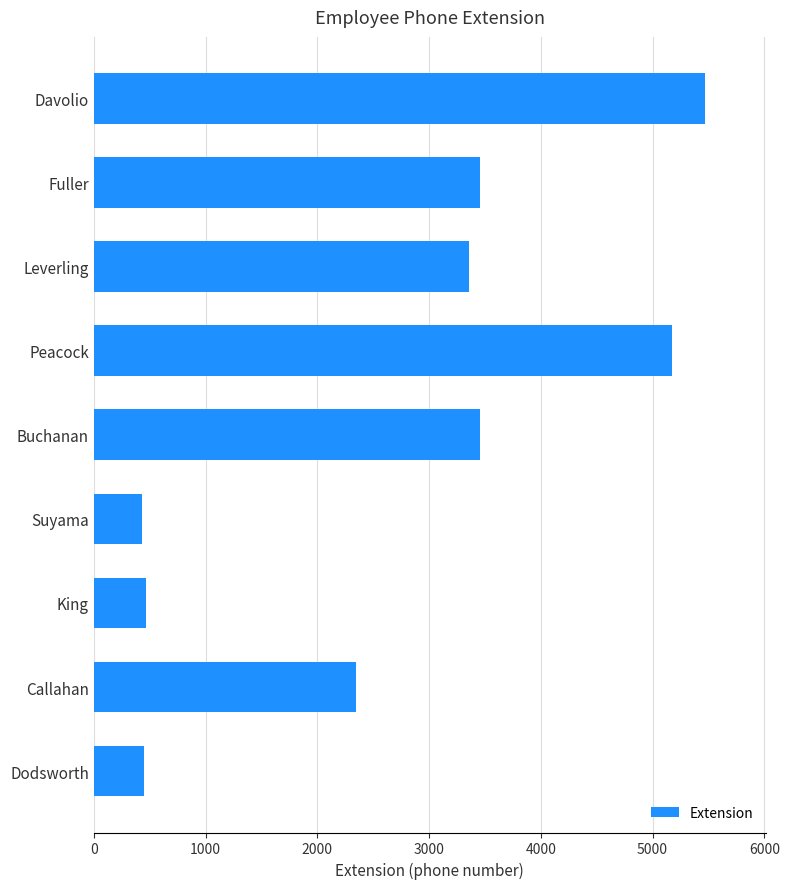

Where is the data nearest to the value 2947?

Leverling